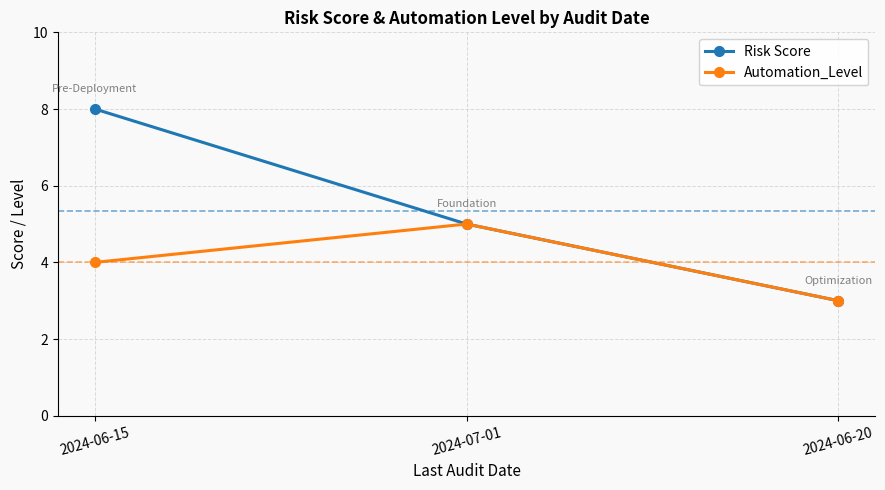

Does the chart display data point markers on the line(s)?

Yes